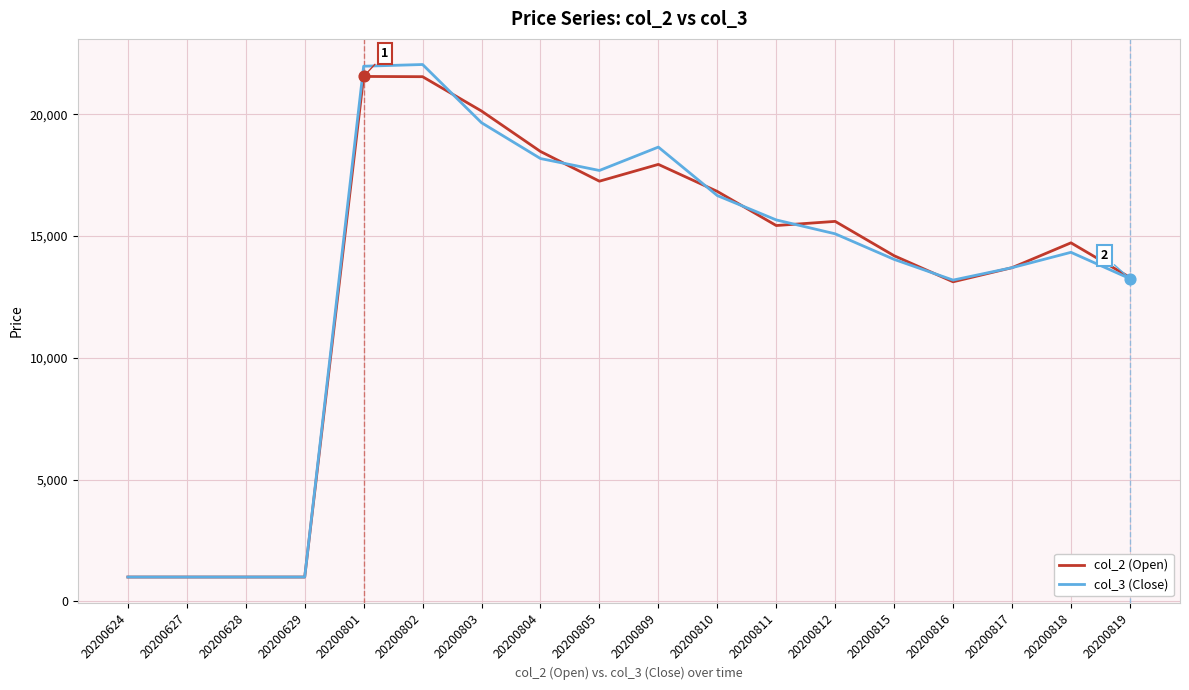

Which series has the widest spread of values?

col_3 (Close)